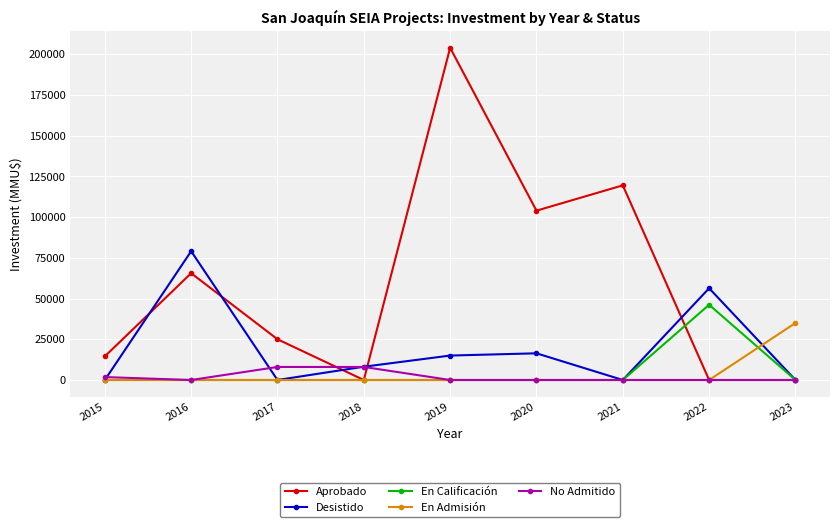

Between 2017 and 2021, which series saw the biggest shift?

Aprobado